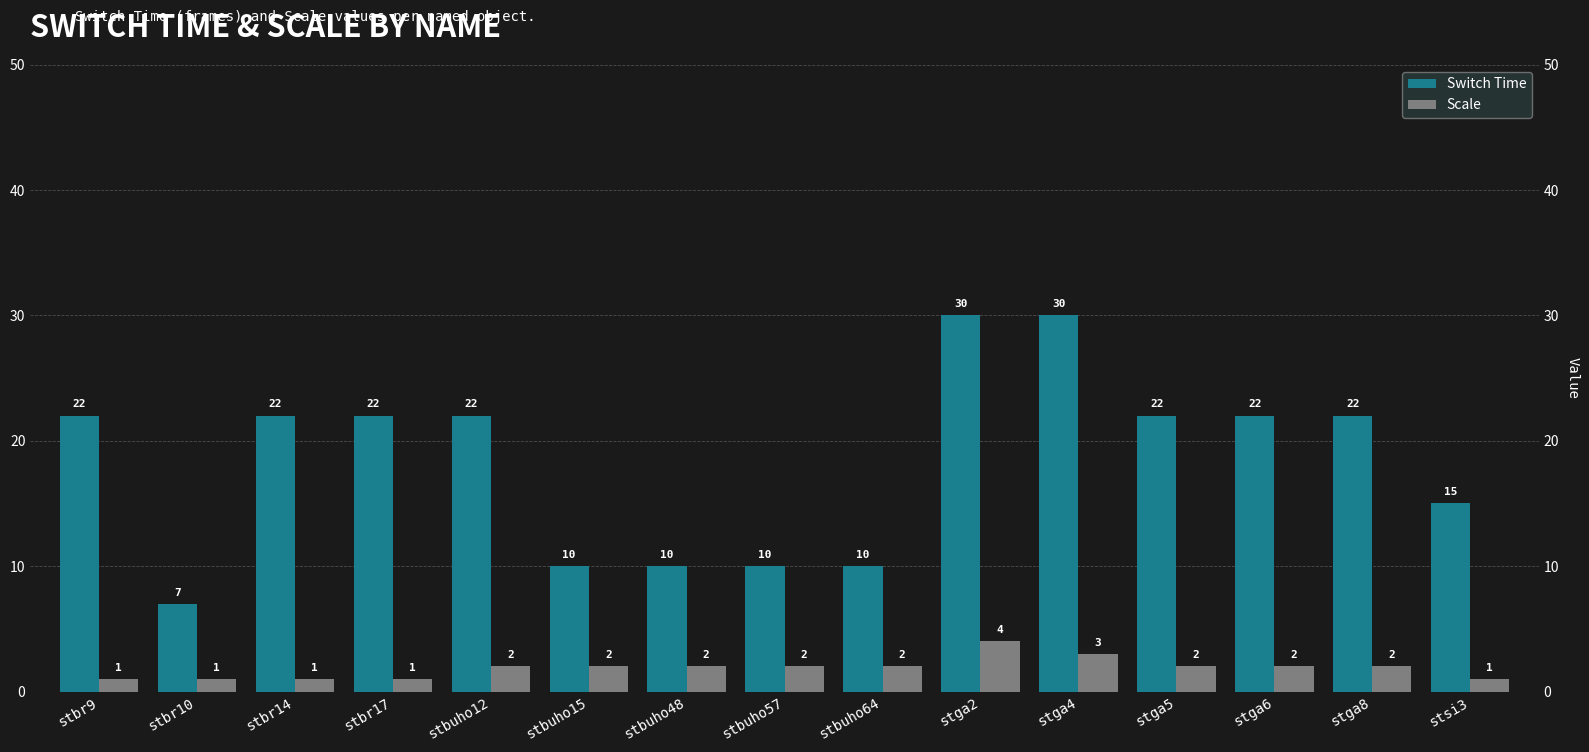

How many distinct data groups are displayed?

2